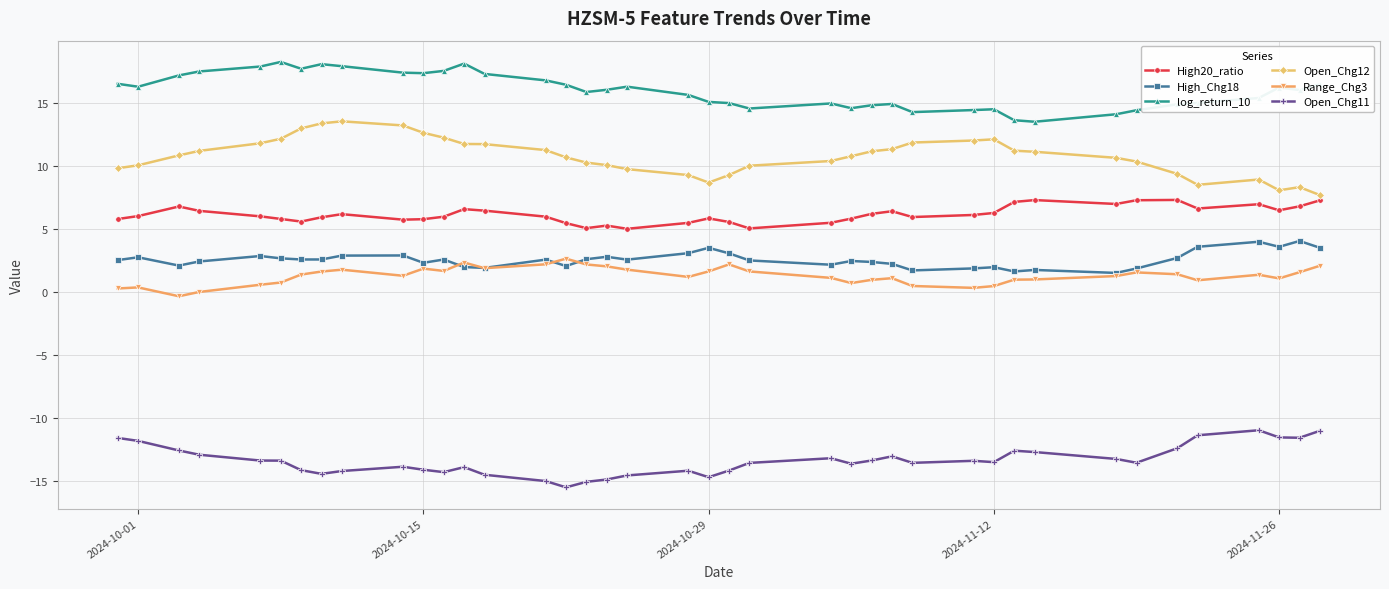

Which series has the largest total across all categories?

log_return_10